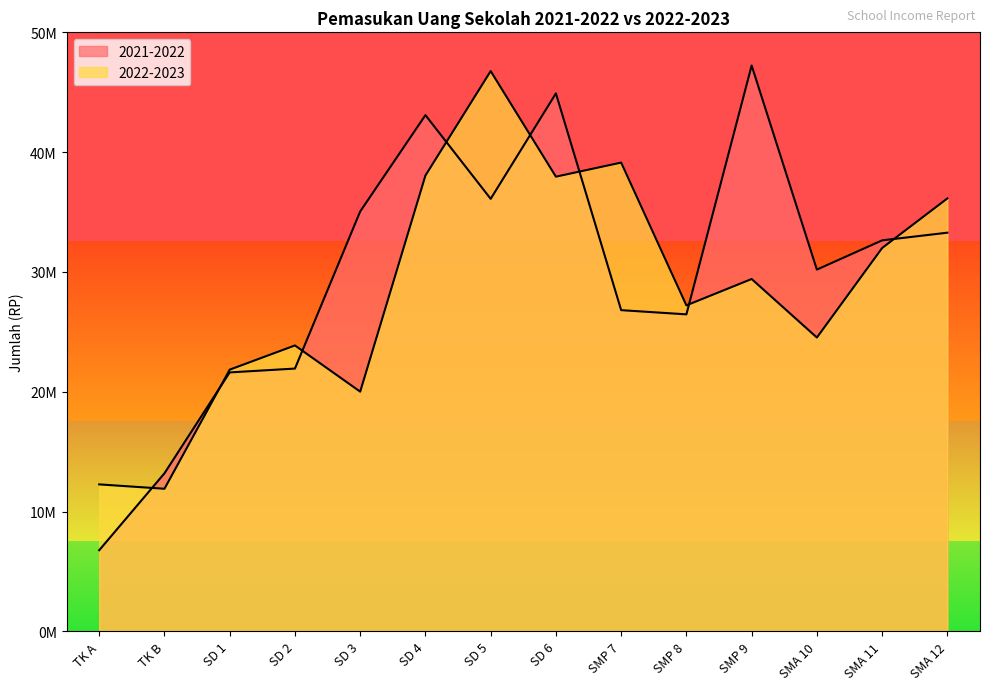

Which has a higher value, SMP 9 or SD 4?

SMP 9